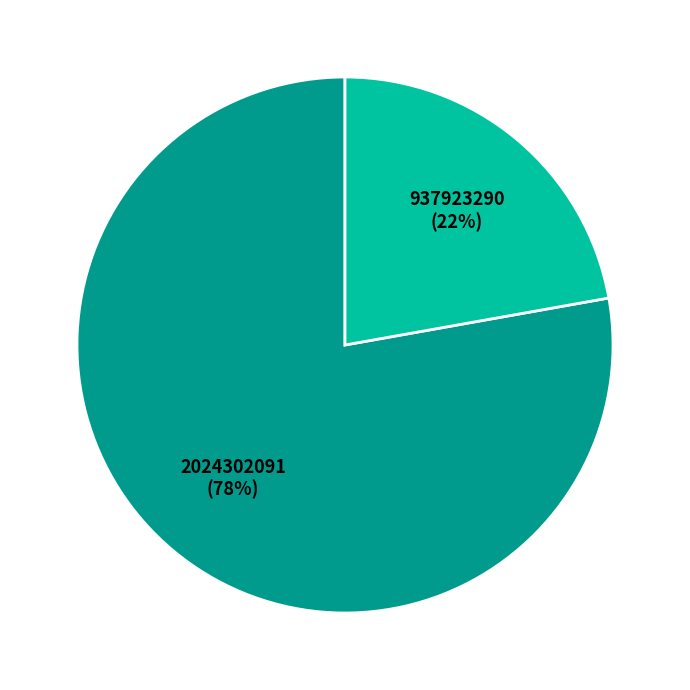

Approximately how many times larger is the value at 2024302091 compared to 937923290?

3.5